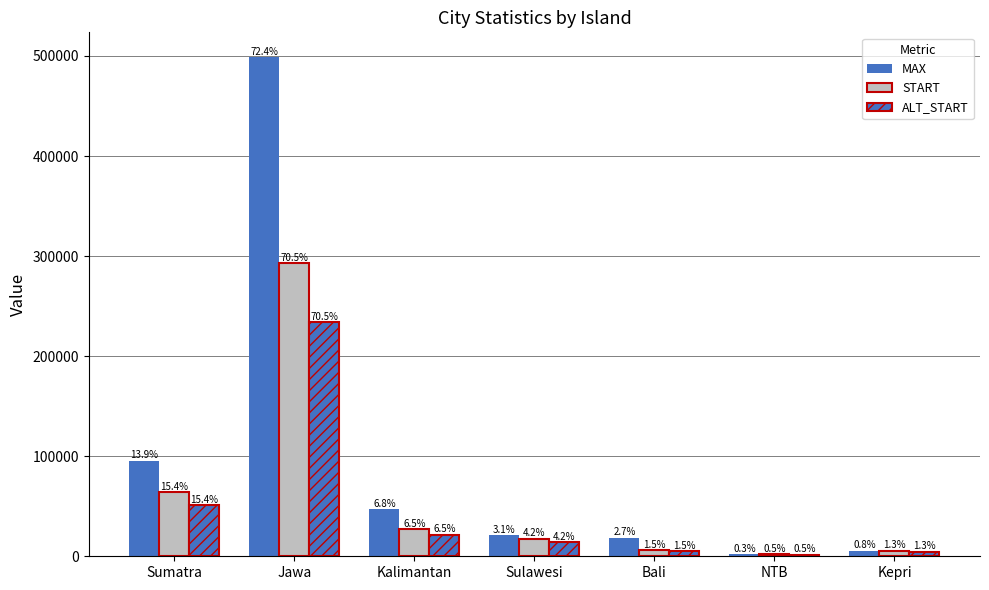

Rank the series by their average value, from highest to lowest.

MAX, START, ALT_START